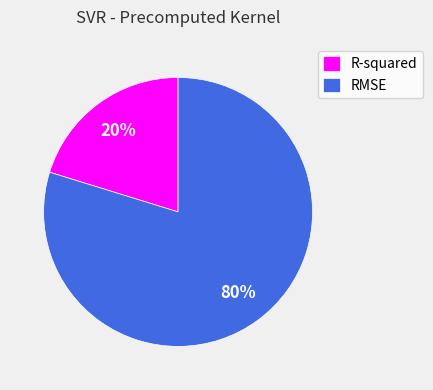

Is RMSE the majority of the pie?

Yes